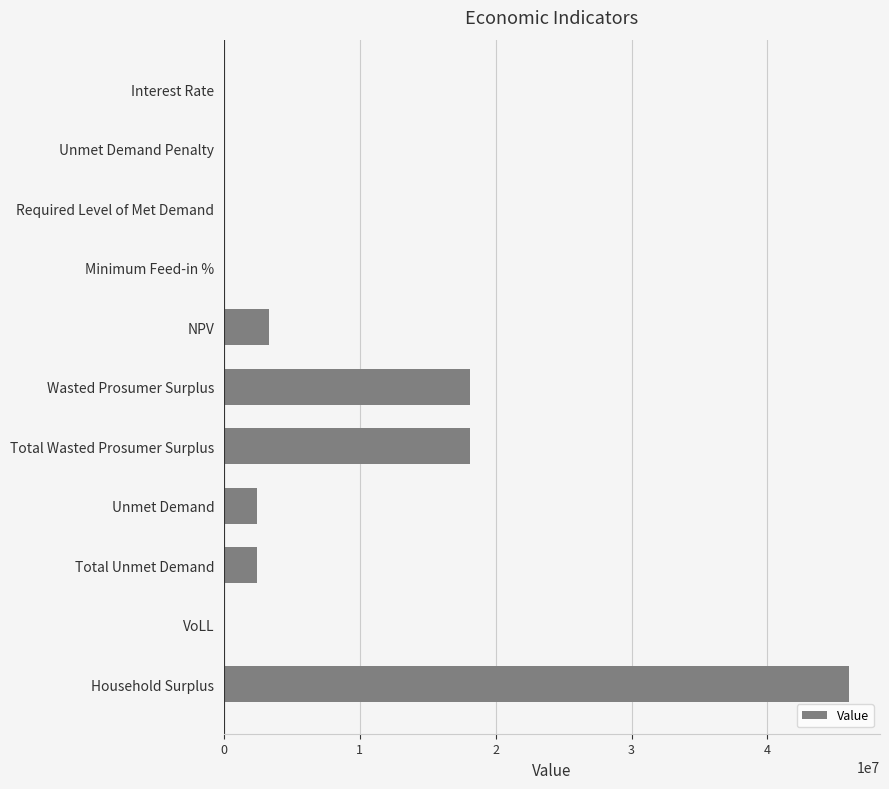

What is the approximate value at Household Surplus?

45989027.8